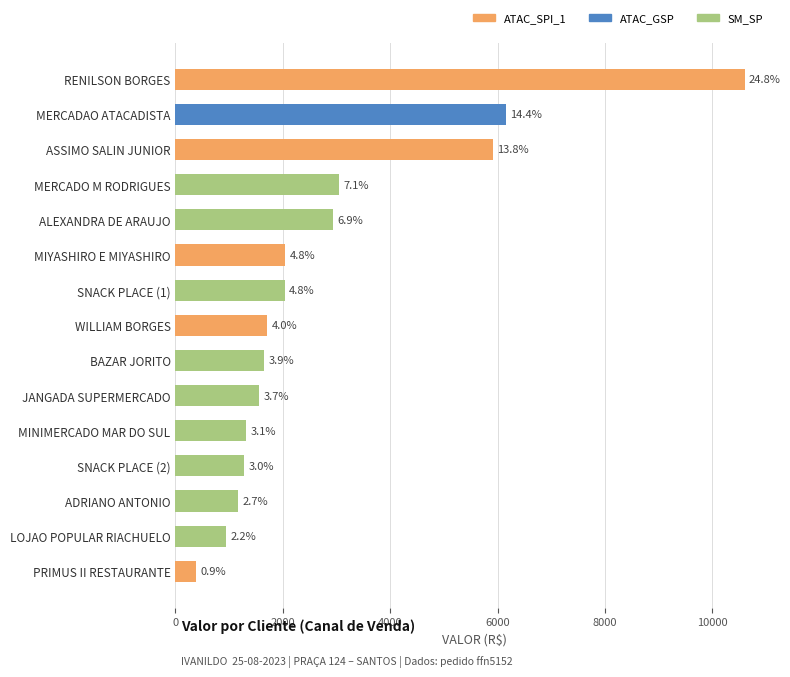

How many bars are there in total?

15